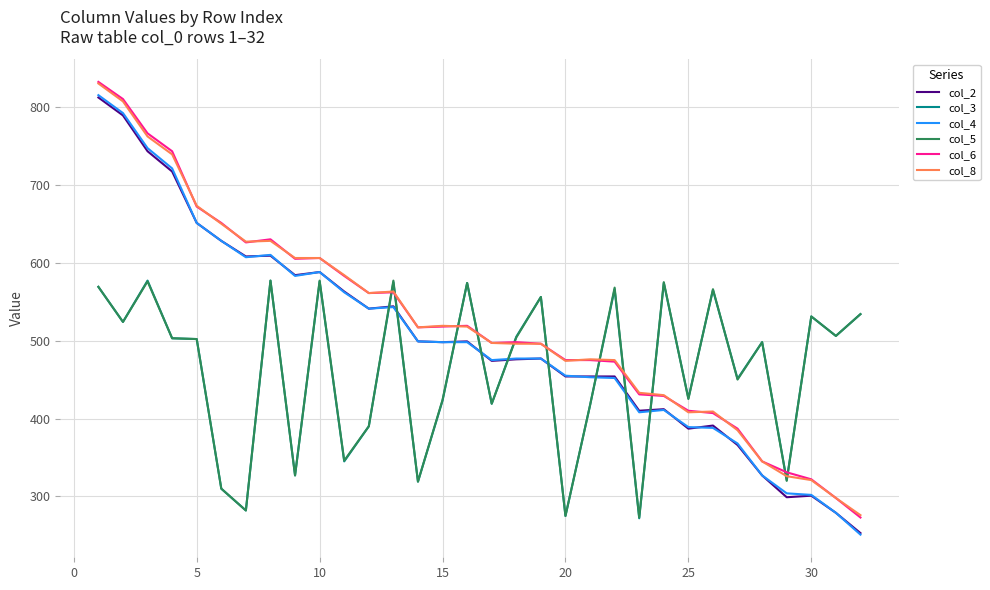

True or false: col_8 and col_4 cross at least once.

False